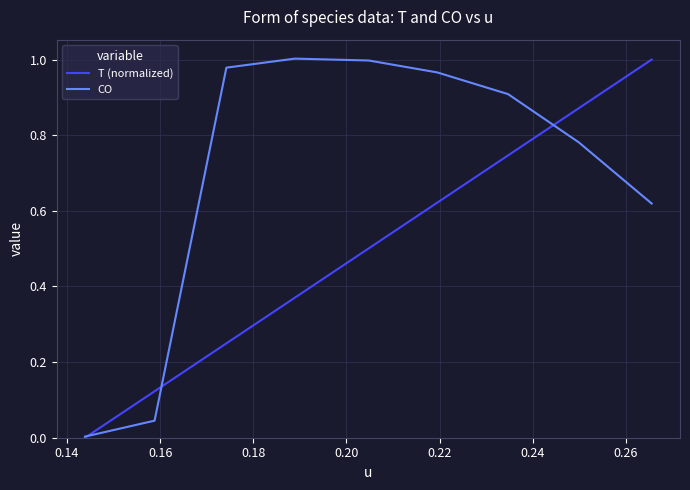

How many series are shown in this chart?

2